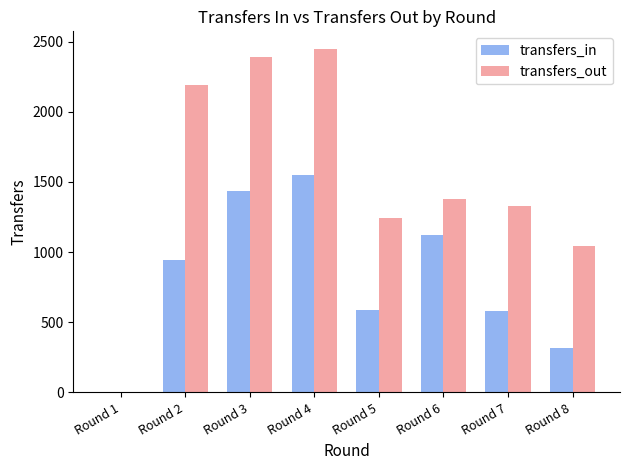

How many data points does each series have?

8